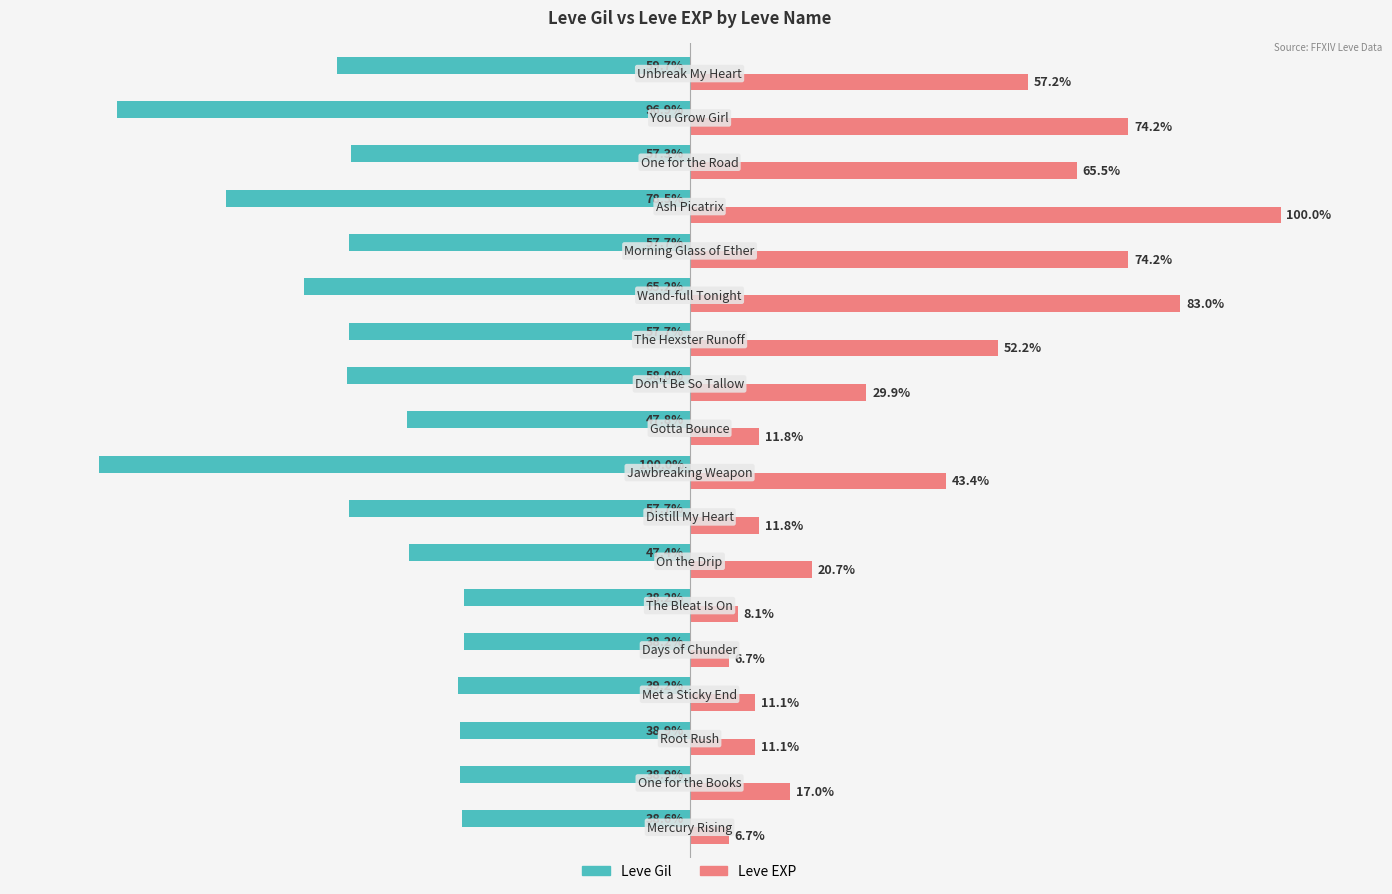

Which series has the largest total across all categories?

Leve EXP